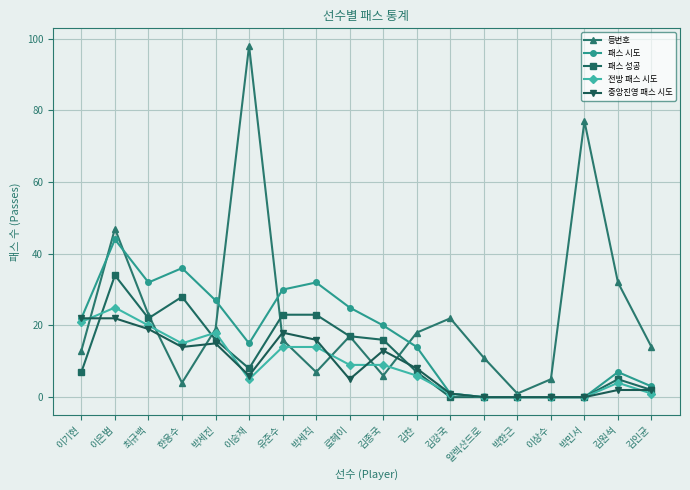

True or false: 패스 성공 has a value of 0 at 알렉산드로.

True